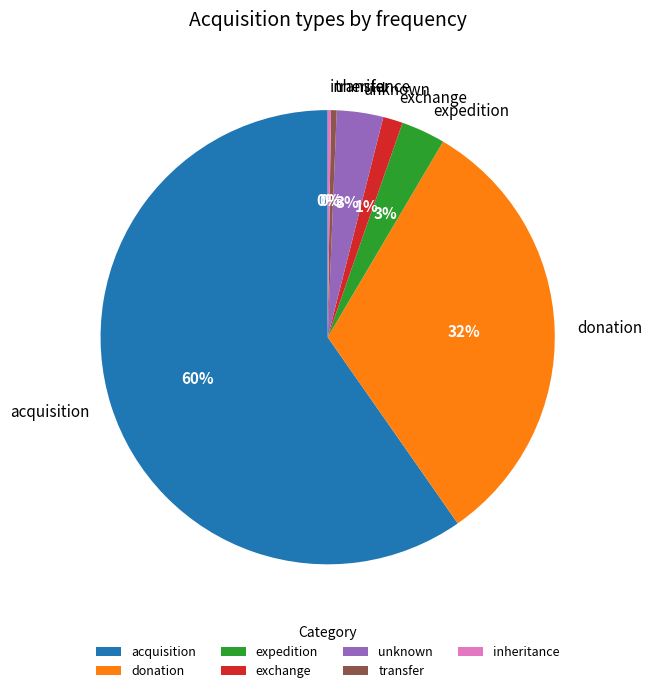

Which slice is the largest?

acquisition